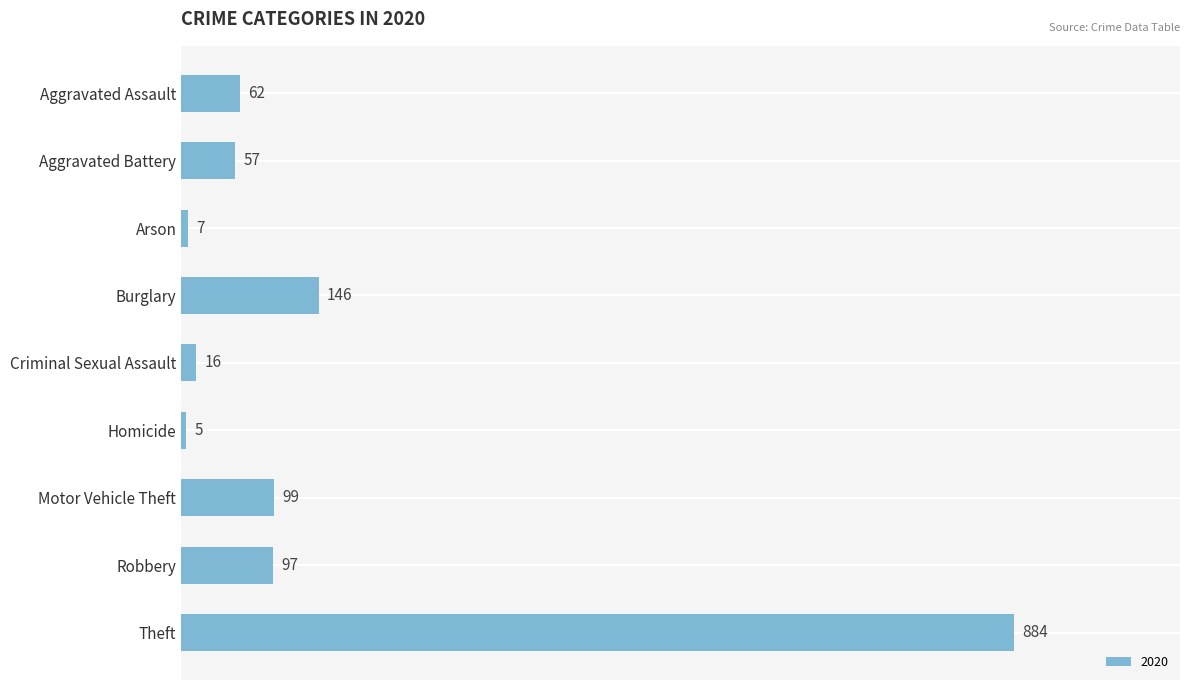

What is the difference between the maximum and second lowest values?

877